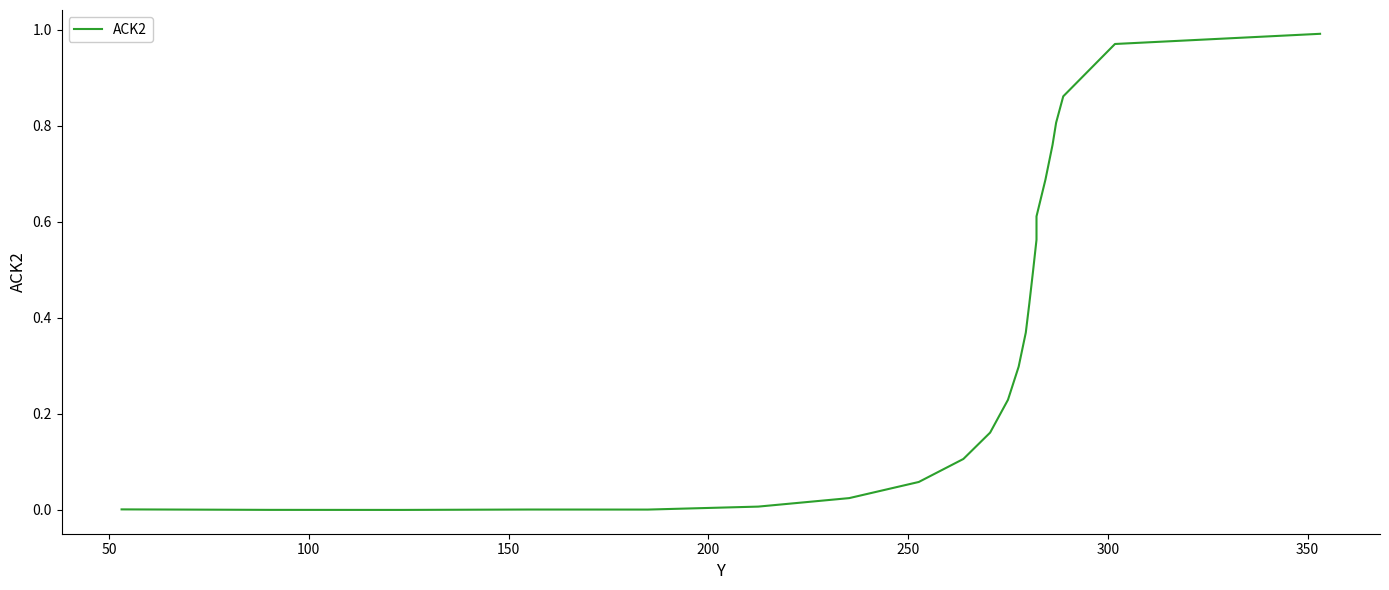

What is the difference between the maximum and minimum values?

1.0